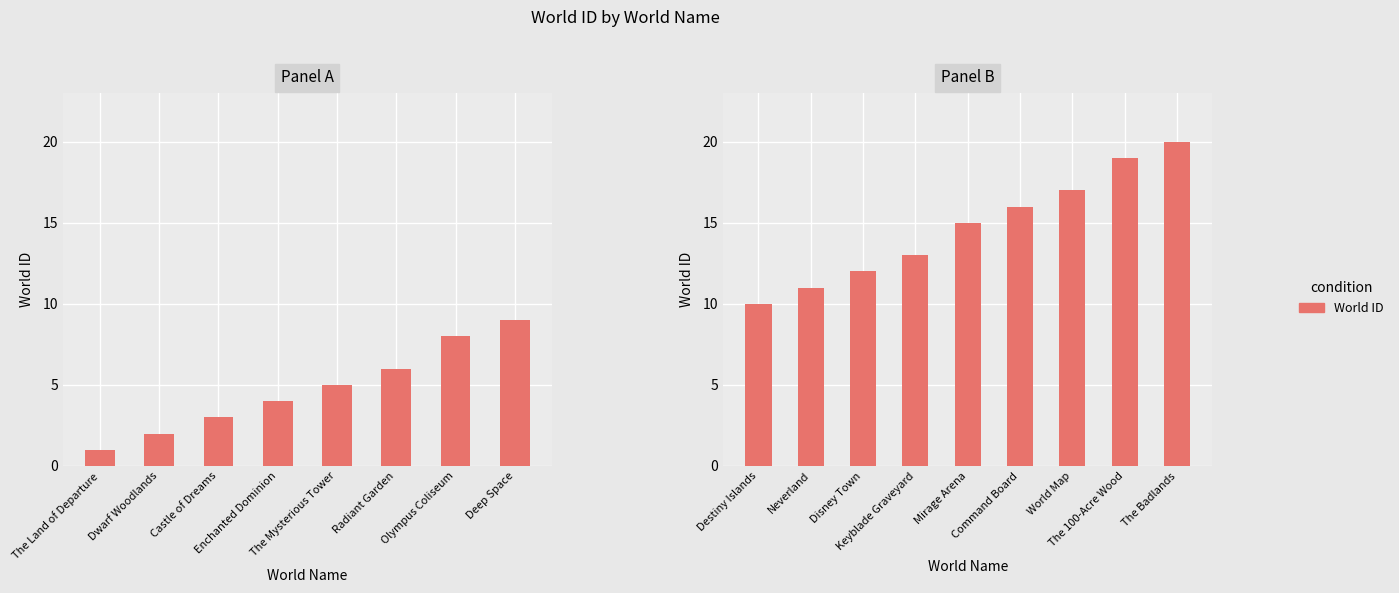

What is the difference between the second highest and minimum values?

9